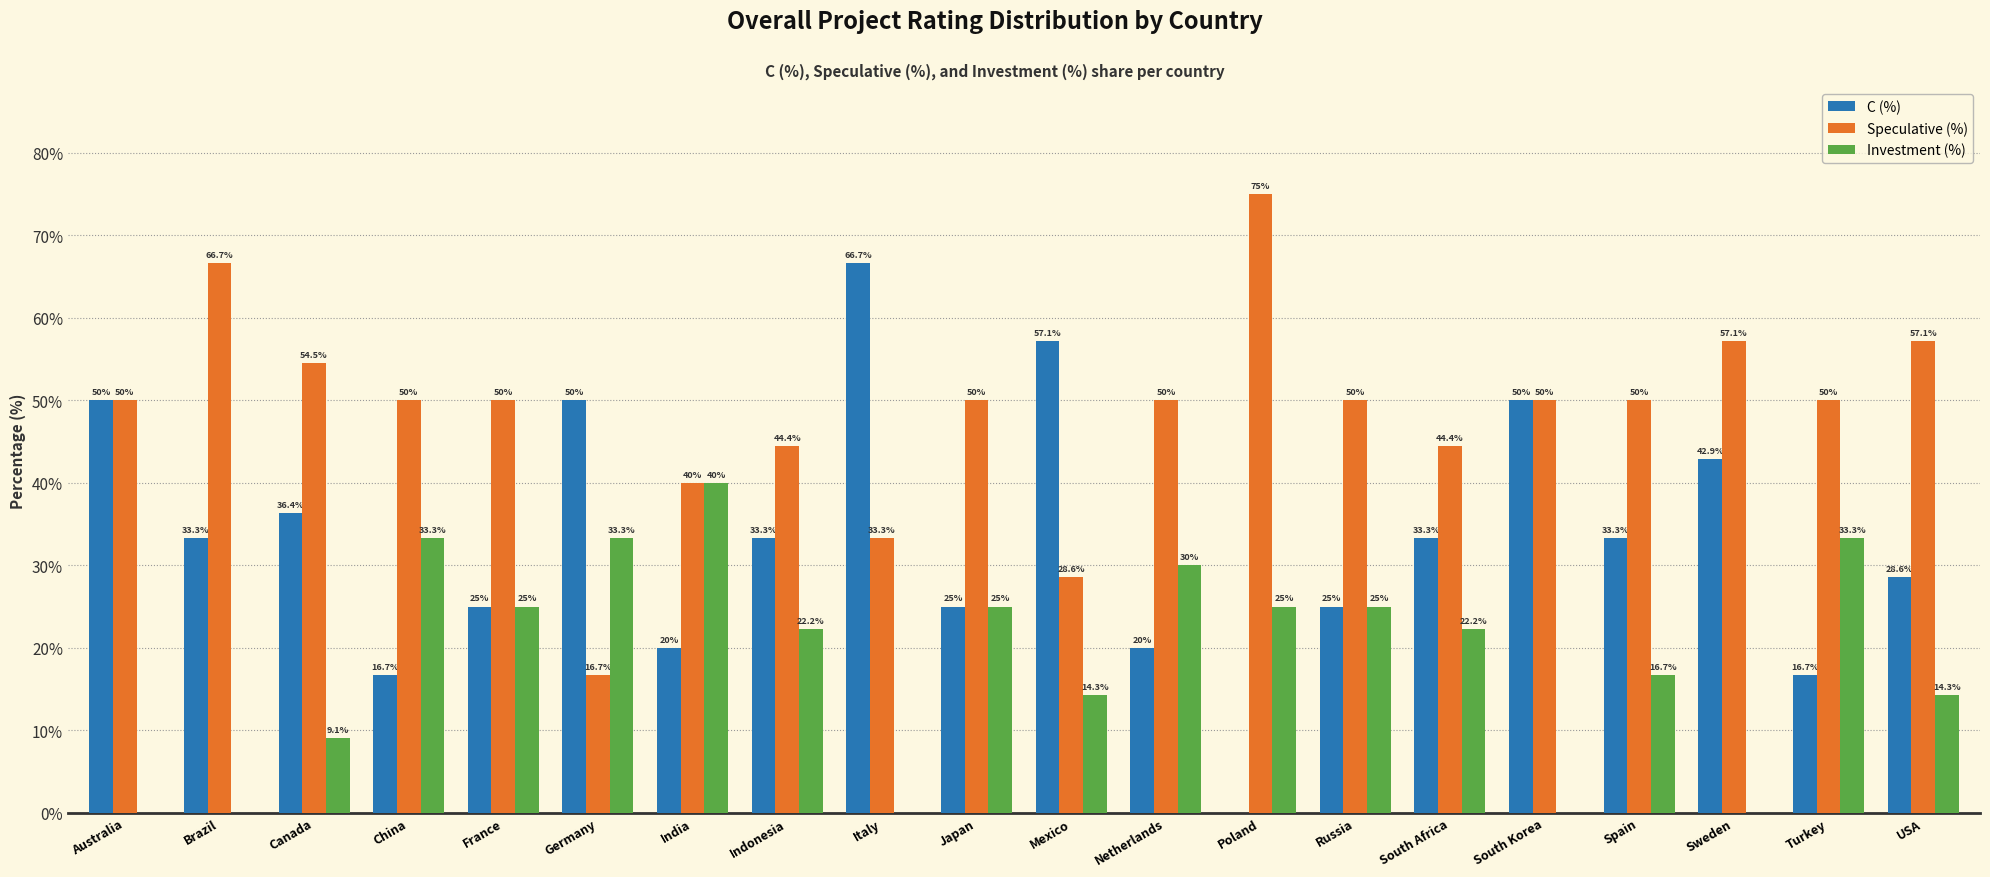

What is the sum of the Investment (%) values at China and France?

58.3